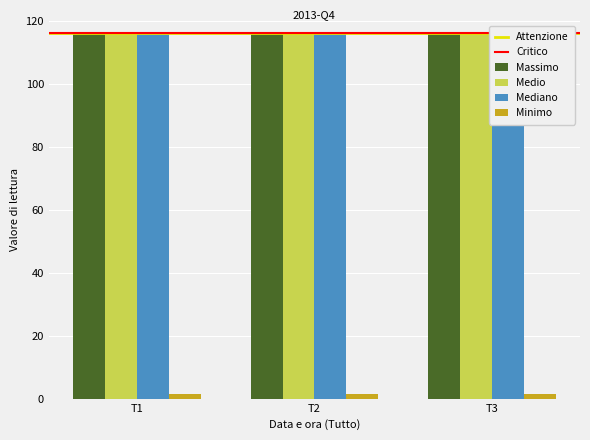

Which series has the largest range (max minus min)?

Mediano